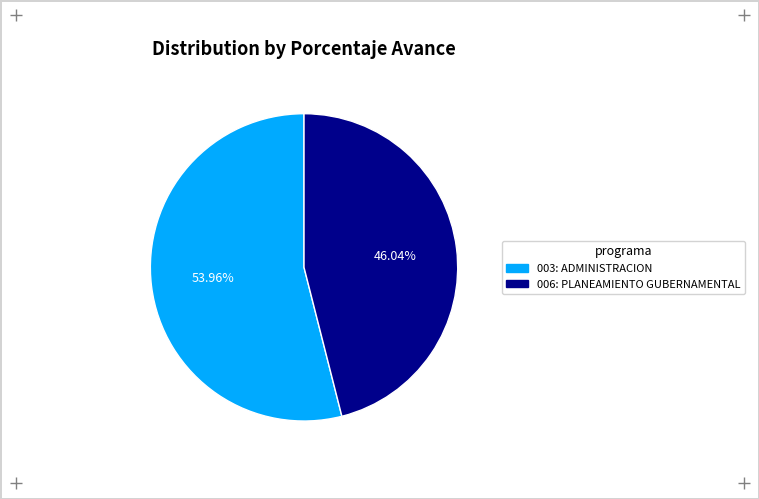

To the nearest percent, what is the difference between the 003: ADMINISTRACION and 006: PLANEAMIENTO GUBERNAMENTAL slice percentages?

8%